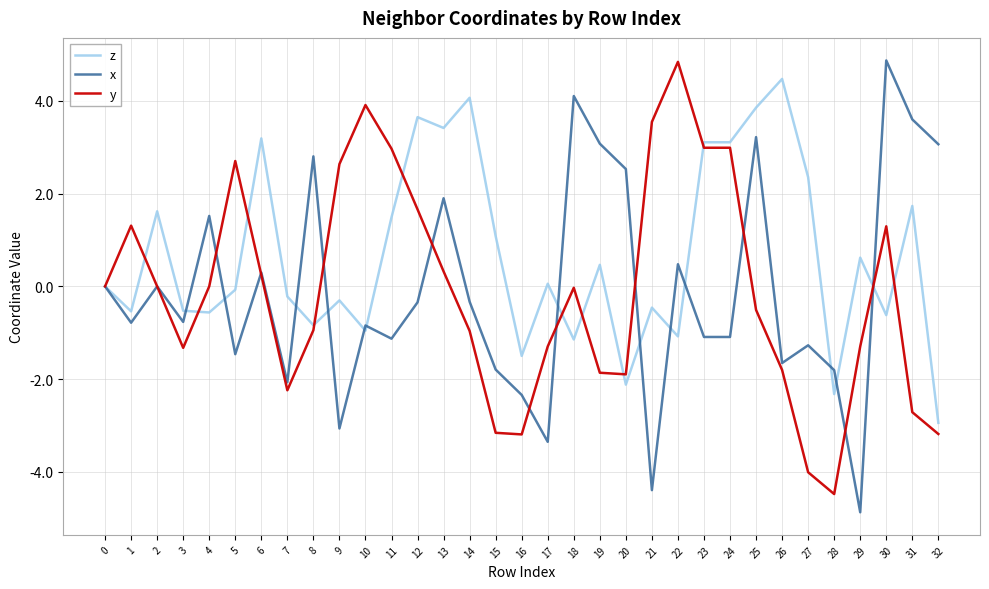

In x, how many points are higher than both neighbors (excluding endpoints)?

11